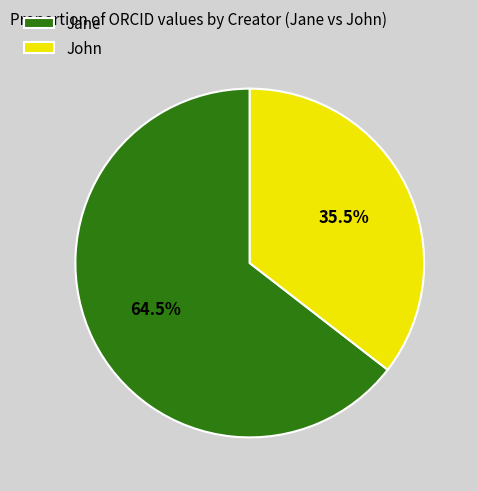

Between Jane and John, which is larger?

Jane